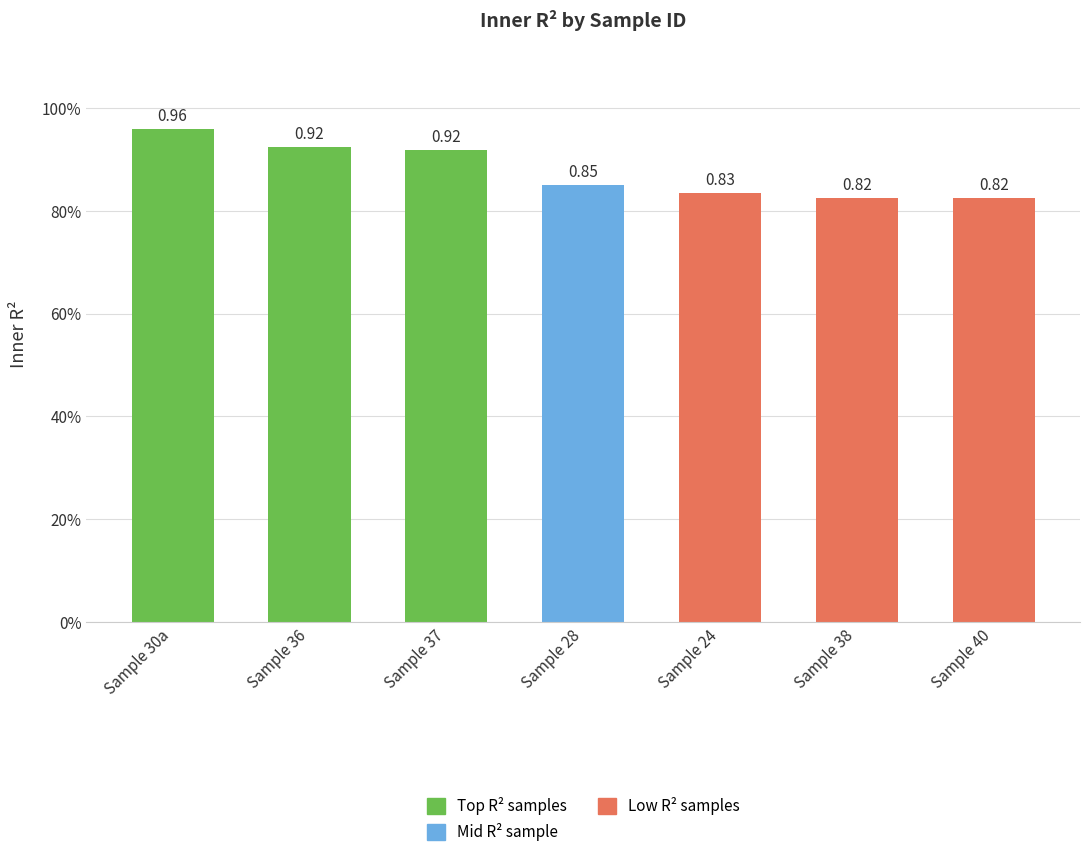

Does the chart contain any negative values?

No